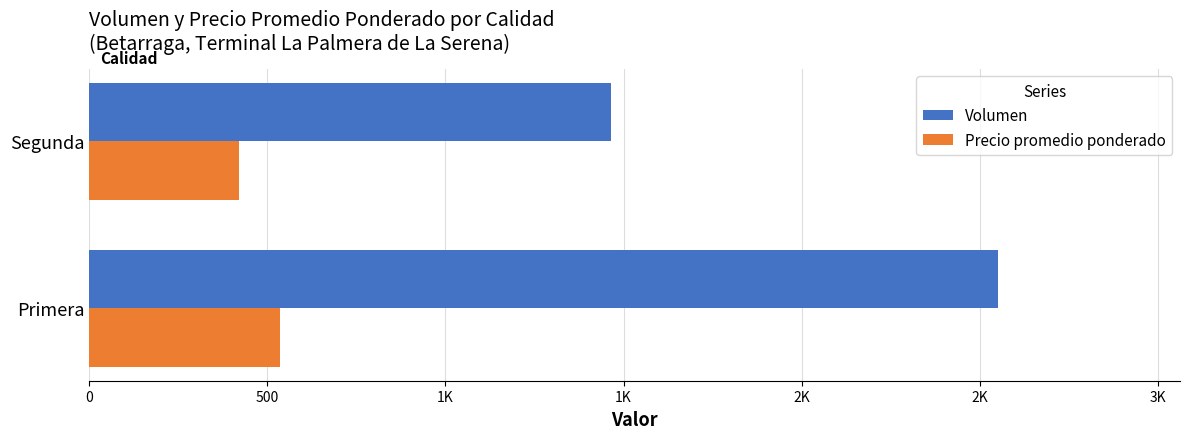

What are all the series names shown in the legend?

Volumen, Precio promedio ponderado